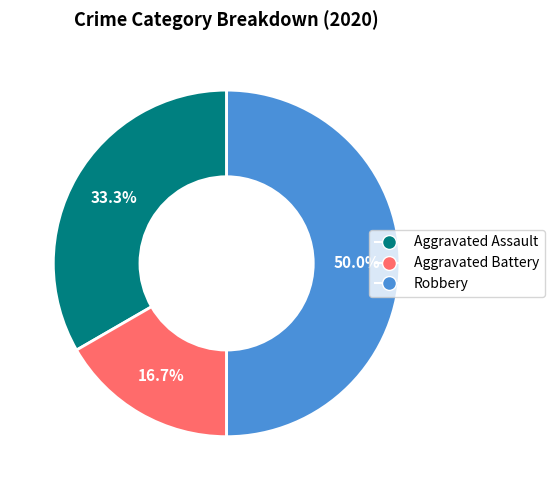

Combined, what portion of the pie is Aggravated Assault and Robbery?

83.3%